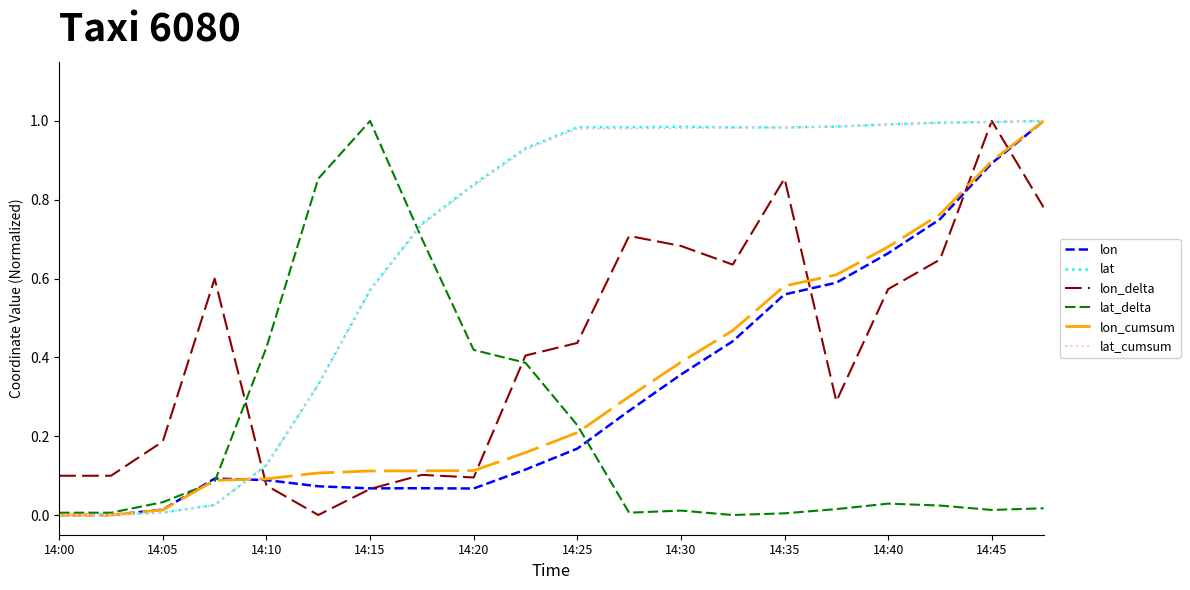

What is the highest value of the lon_cumsum series?

1.0